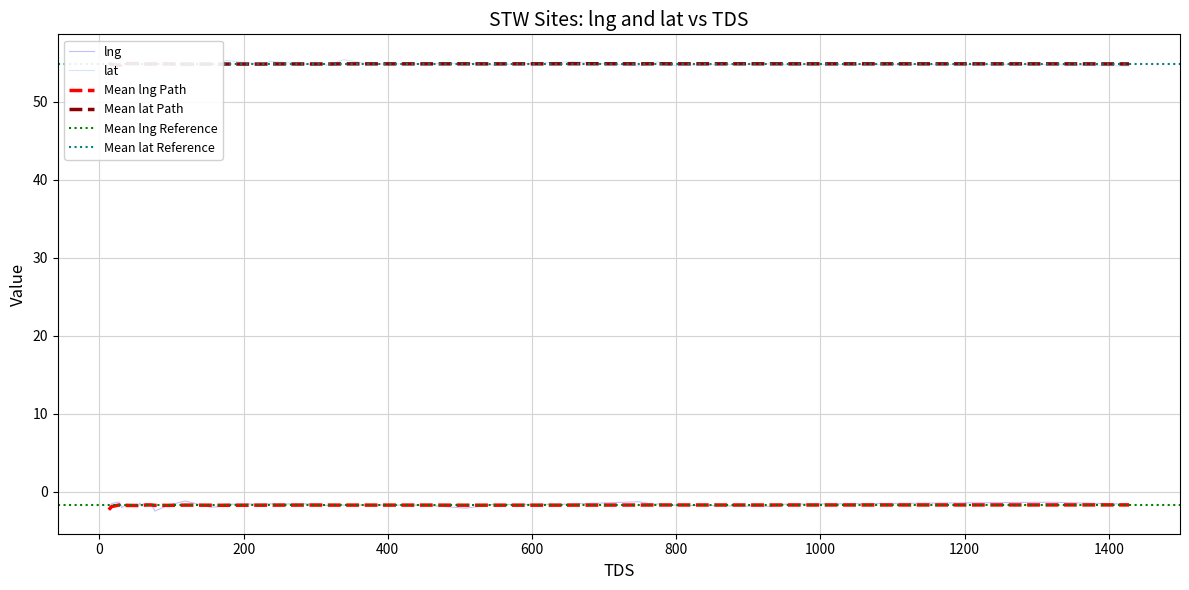

Which has a higher value, 15 or 13?

13